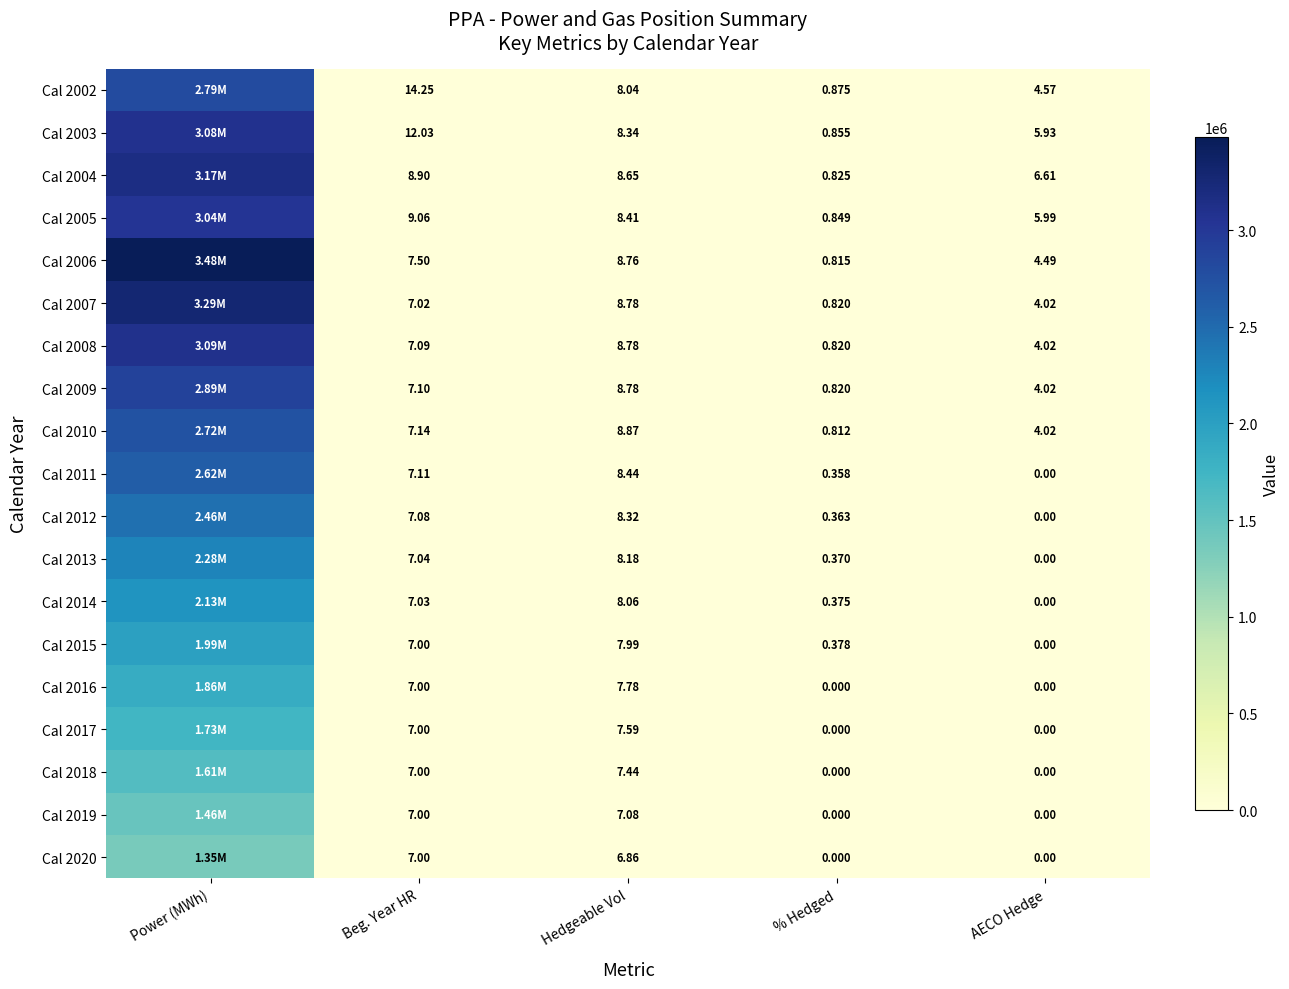

Is the value of Cal 2005 at % Hedged greater than the value of Cal 2006 at % Hedged?

Yes